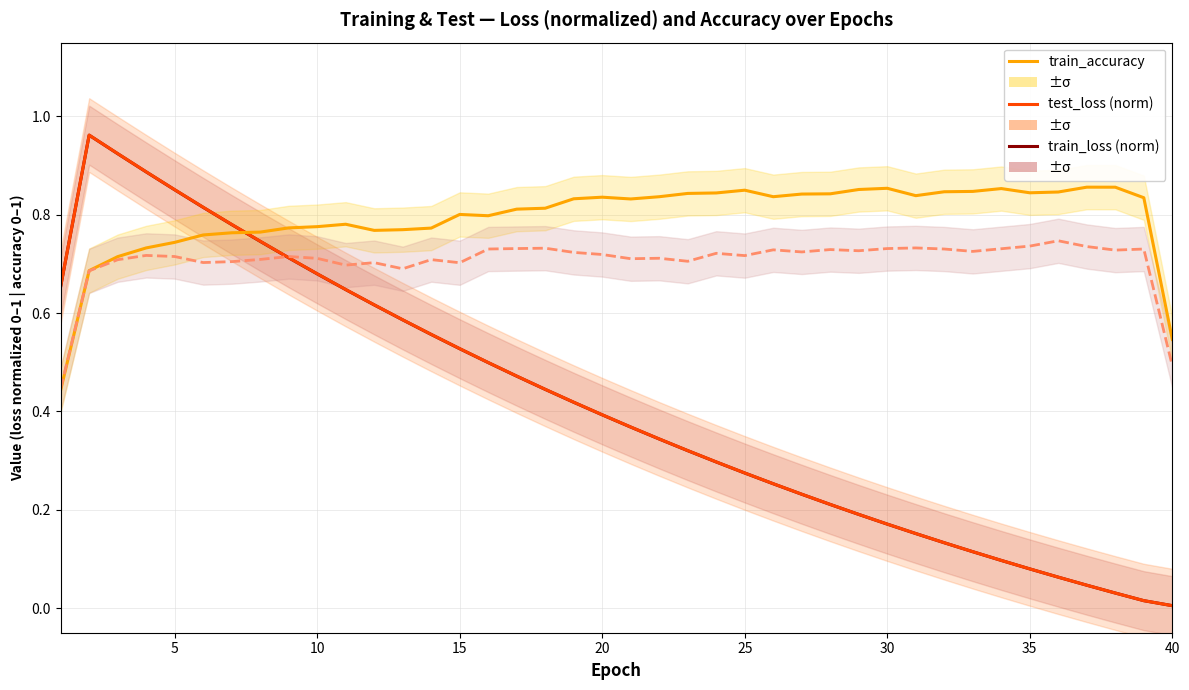

The test_loss (norm) series shows 0.7 at 15. True or false?

False